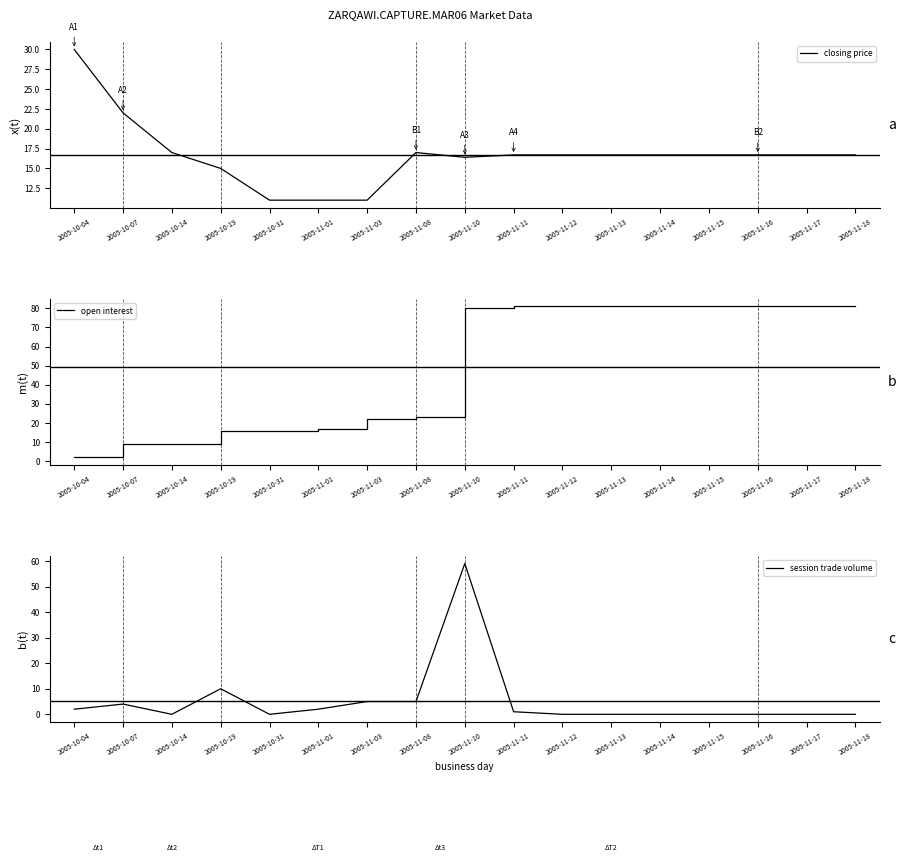

Reading left to right, transcribe all the data shown in this chart.

closing price: 30.0	22.0	17.0	15.0	11.0	11.0	11.0	17.0	16.4	16.7	16.7	16.7	16.7	16.7	16.7	16.7	16.7
open interest: 2.0	9.0	9.0	16.0	16.0	17.0	22.0	23.0	80.0	81.0	81.0	81.0	81.0	81.0	81.0	81.0	81.0
session trade volume: 2.0	4.0	0.0	10.0	0.0	2.0	5.0	5.0	59.0	1.0	0.0	0.0	0.0	0.0	0.0	0.0	0.0